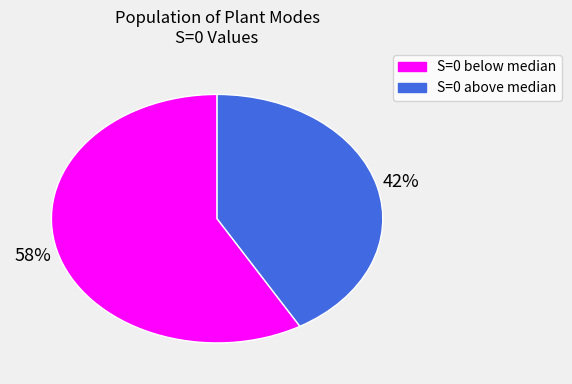

To the nearest percent, what is the average slice percentage?

50%